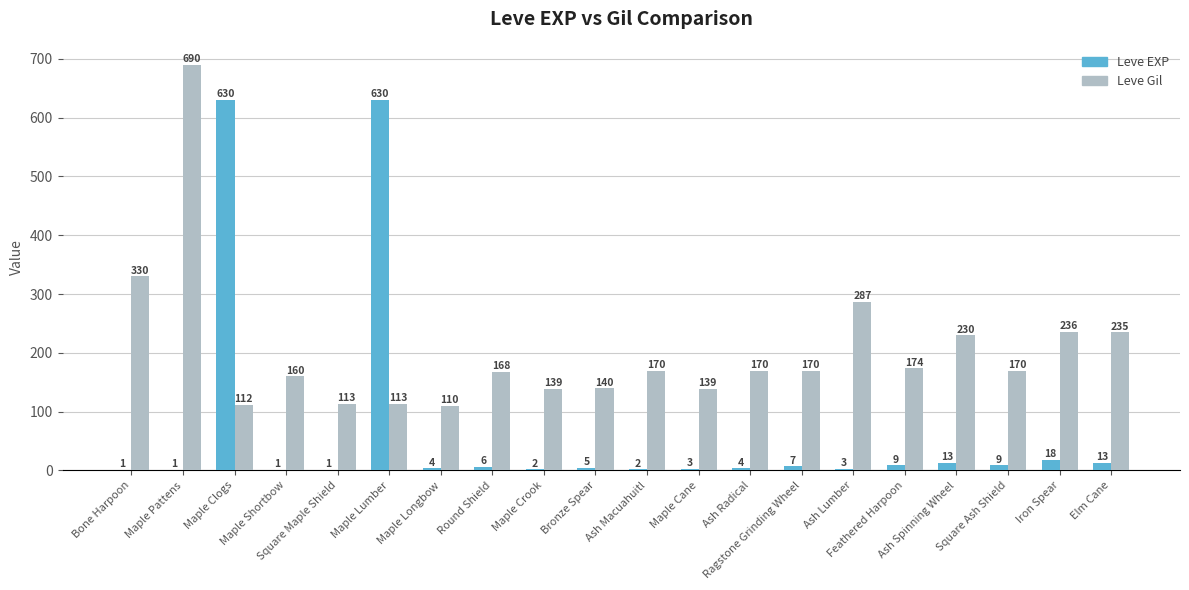

What is the maximum value shown in the chart?

690